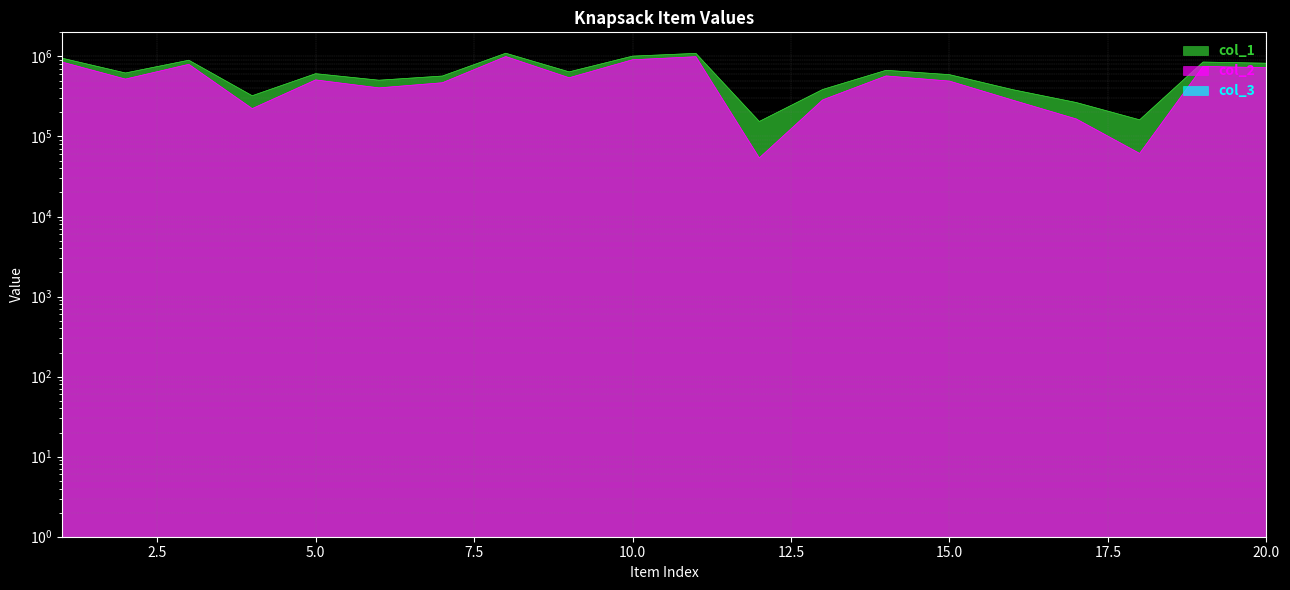

Which has a higher value, 9 or 12?

9